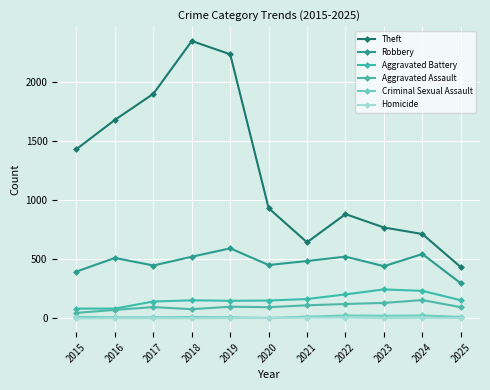

Is this an area chart (filled region under the line)?

No